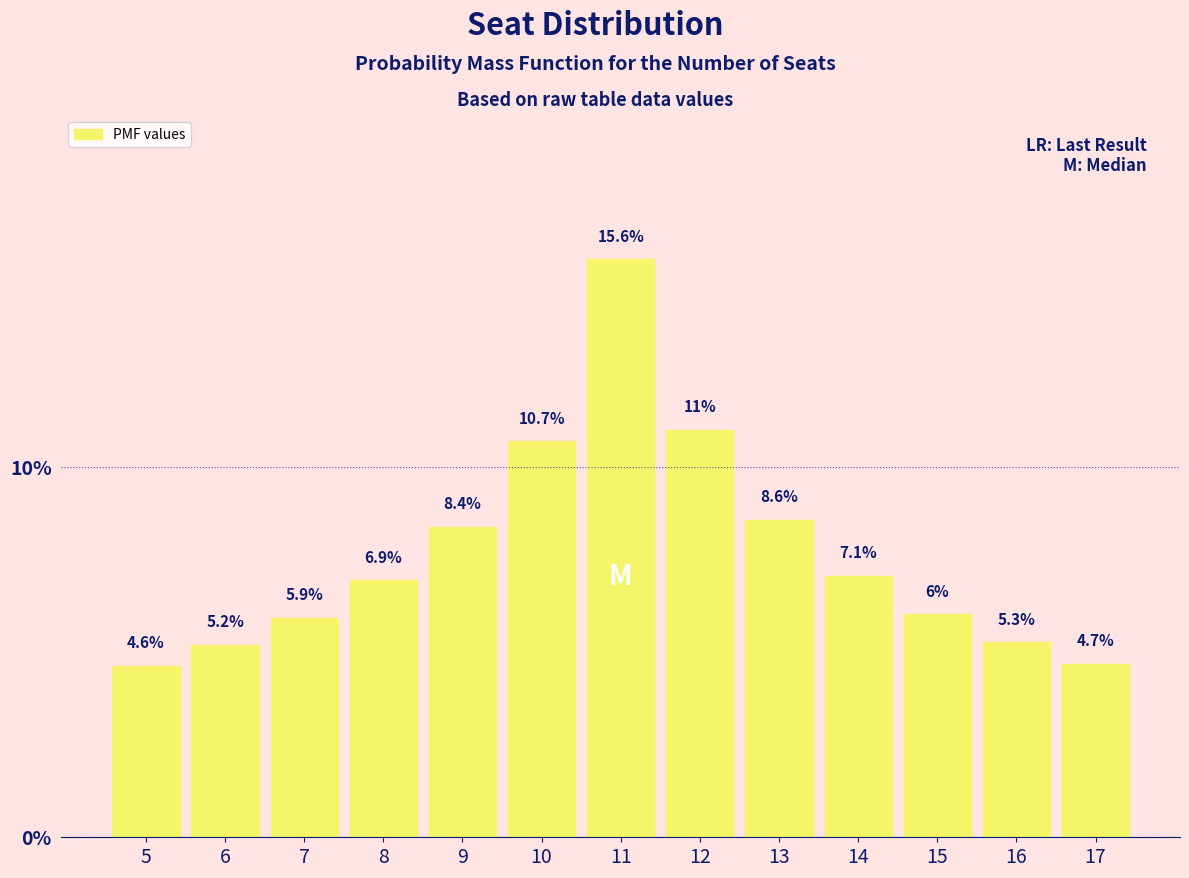

Reading left to right, transcribe all the data shown in this chart.

4.6	5.2	5.9	6.9	8.4	10.7	15.6	11.0	8.6	7.1	6.0	5.3	4.7